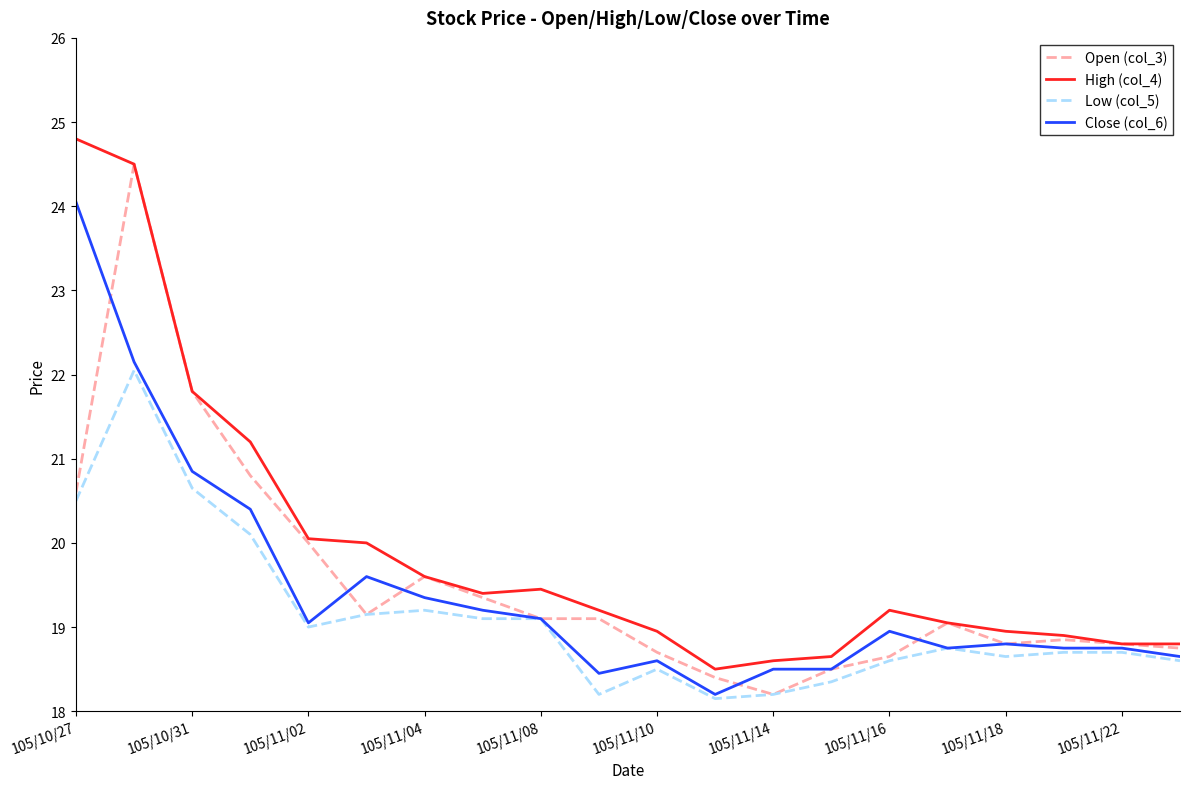

What is the maximum value for High (col_4)?

24.8